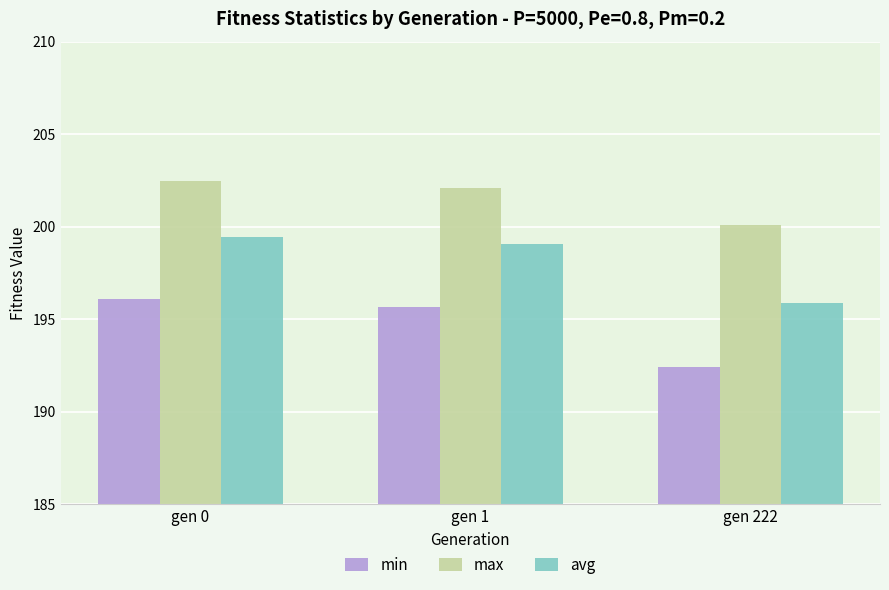

List the series in order of their overall mean, highest first.

max, avg, min